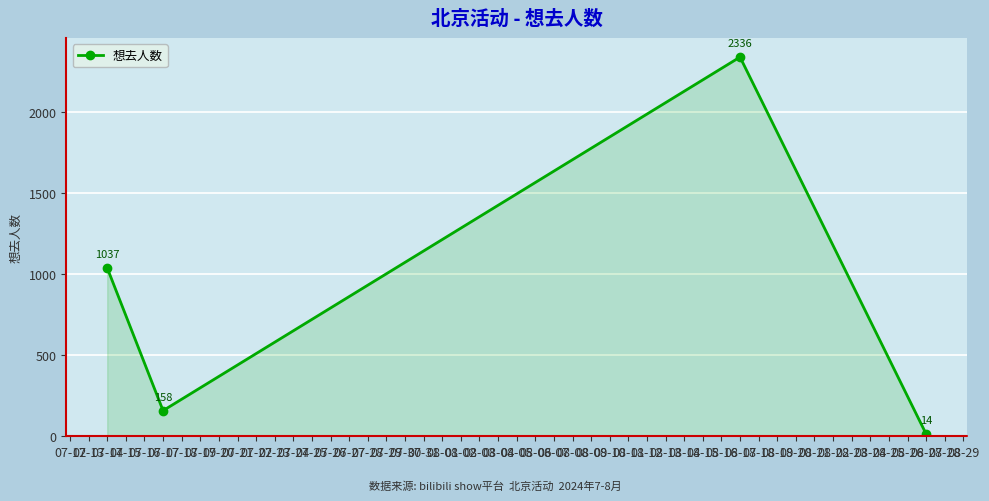

What is the average value?

886